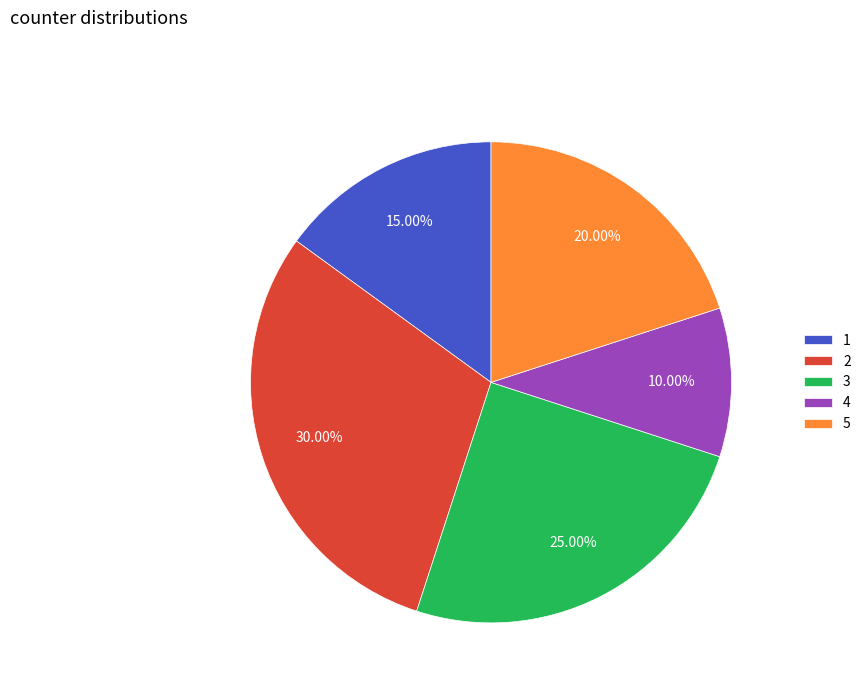

Is there a majority slice in this chart?

No